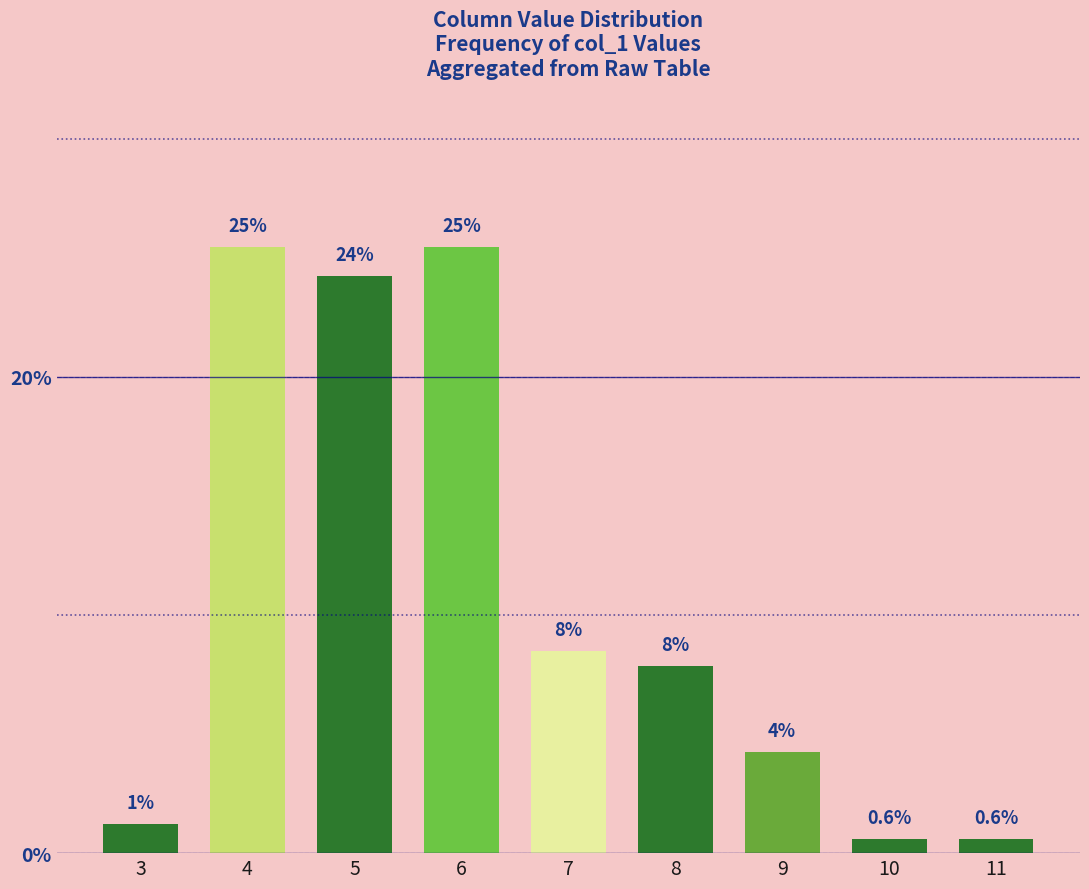

How many bars are there in total?

9